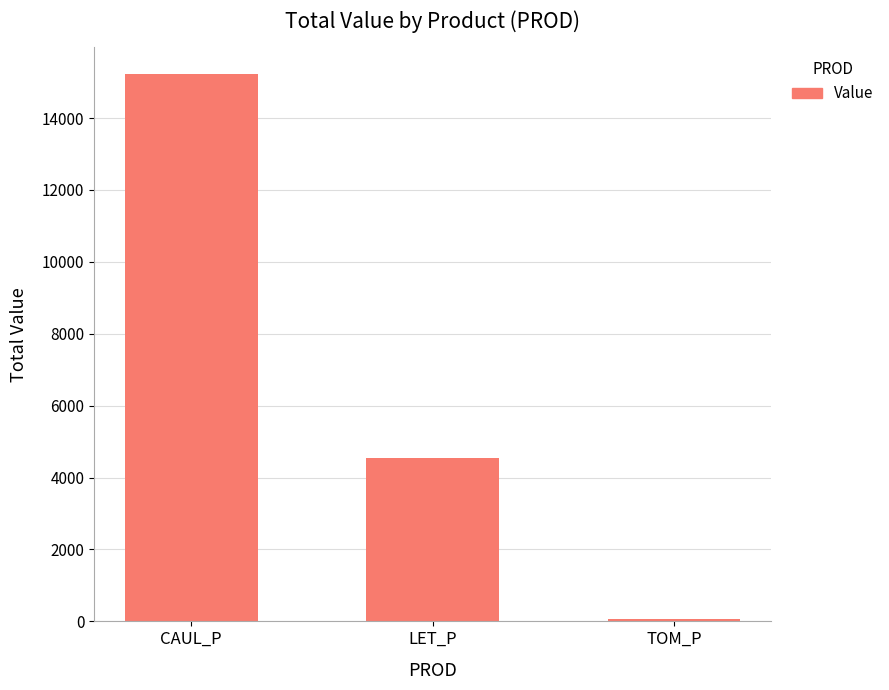

Reading left to right, list all the values displayed in this chart.

CAUL_P=15212.7	LET_P=4547.5	TOM_P=68.0